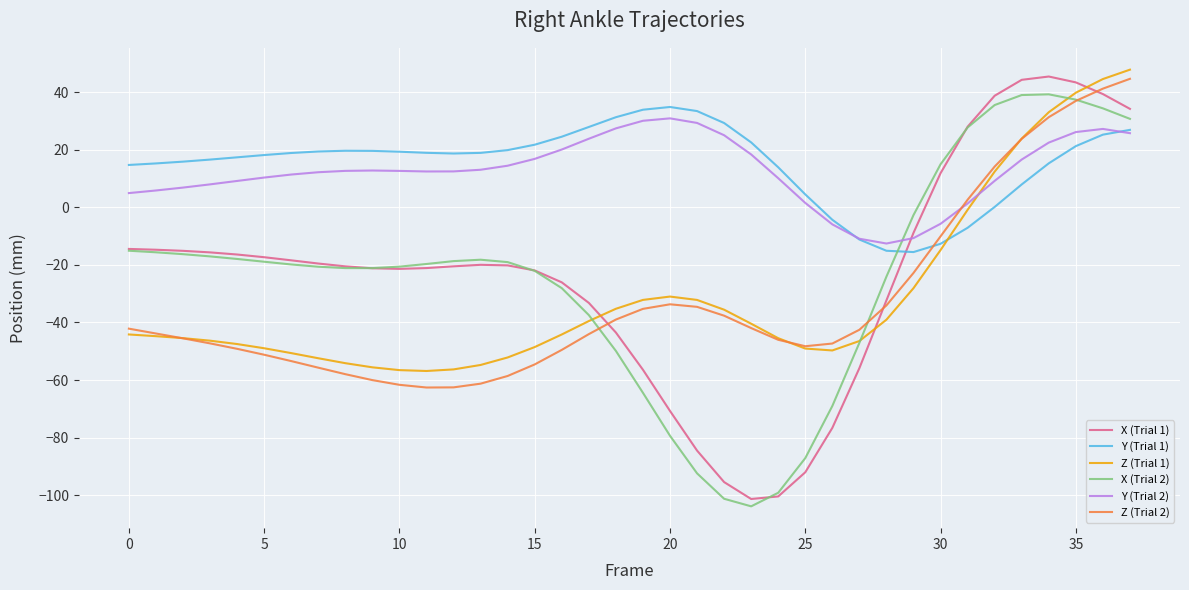

True or false: Y (Trial 1) and X (Trial 2) cross at least once.

True